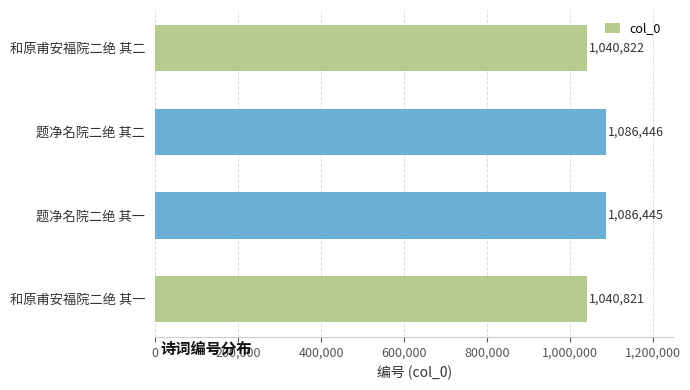

Read the value at 和原甫安福院二绝 其一.

1040821